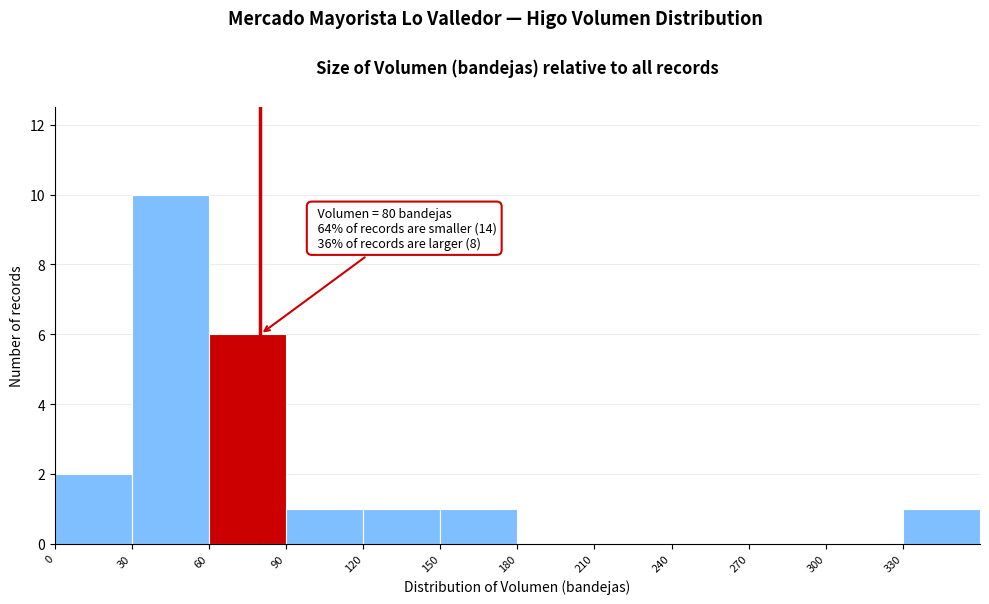

Which range on the x-axis has the tallest bar?

30 to 60